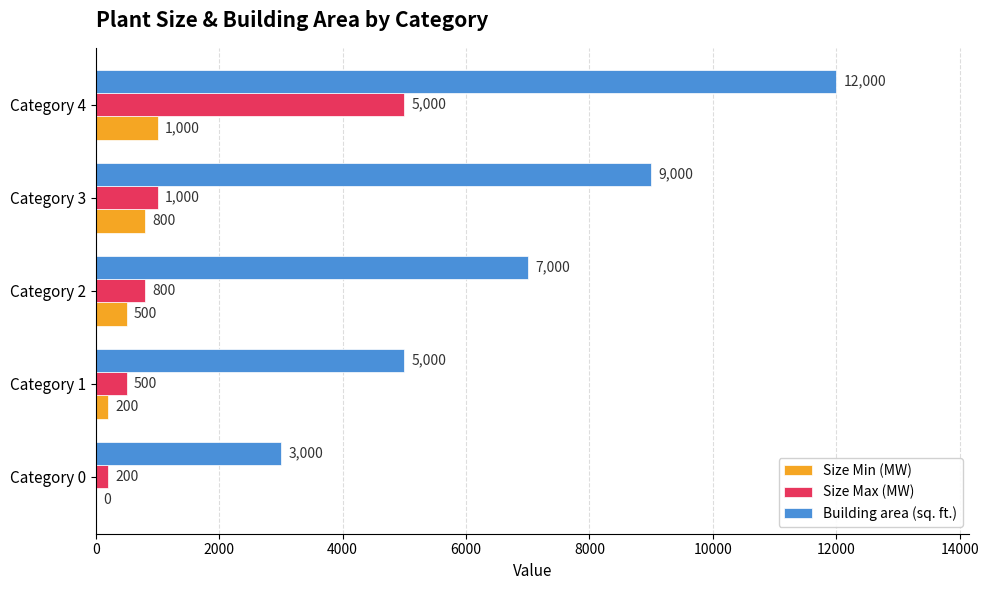

What is the approximate value of Size Max (MW) at Category 2, to the nearest 100?

800